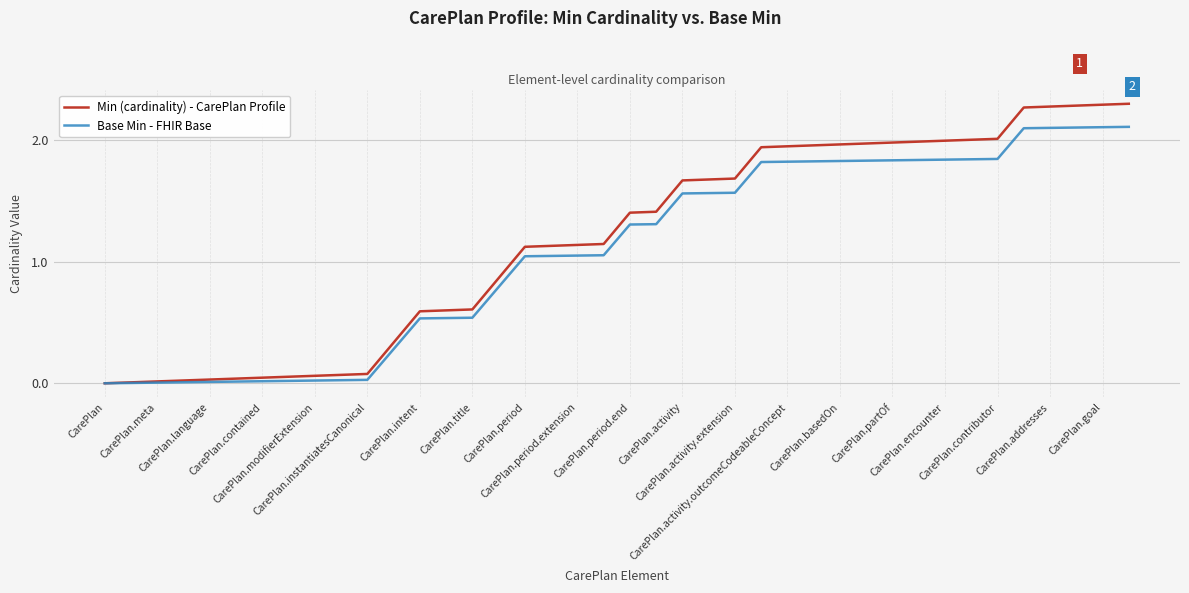

Rank the series by their maximum value, from highest to lowest.

Min (cardinality) - CarePlan Profile, Base Min - FHIR Base